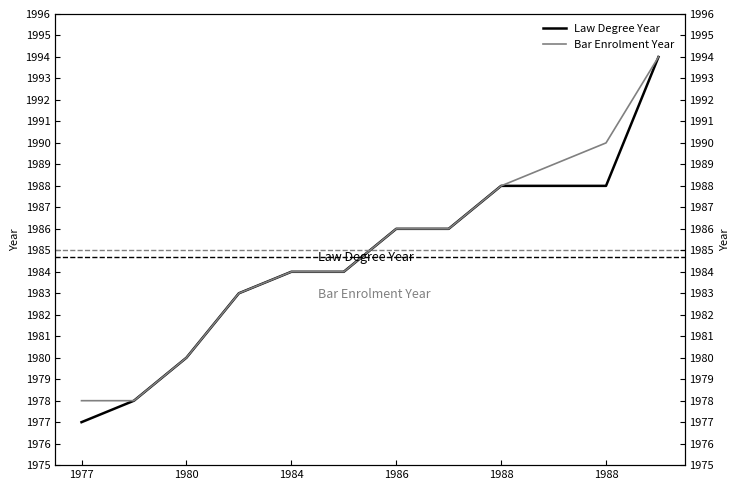

Is the value of Bar Enrolment Year at 1988 greater than the value of Law Degree Year at 1986?

Yes